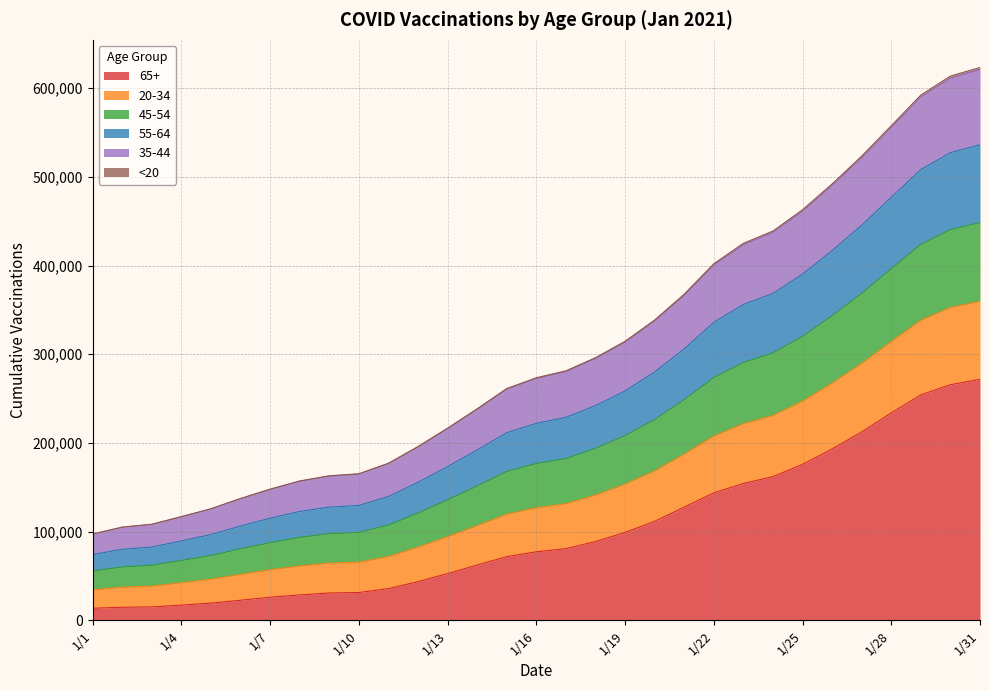

Does the chart display data point markers on the line(s)?

No